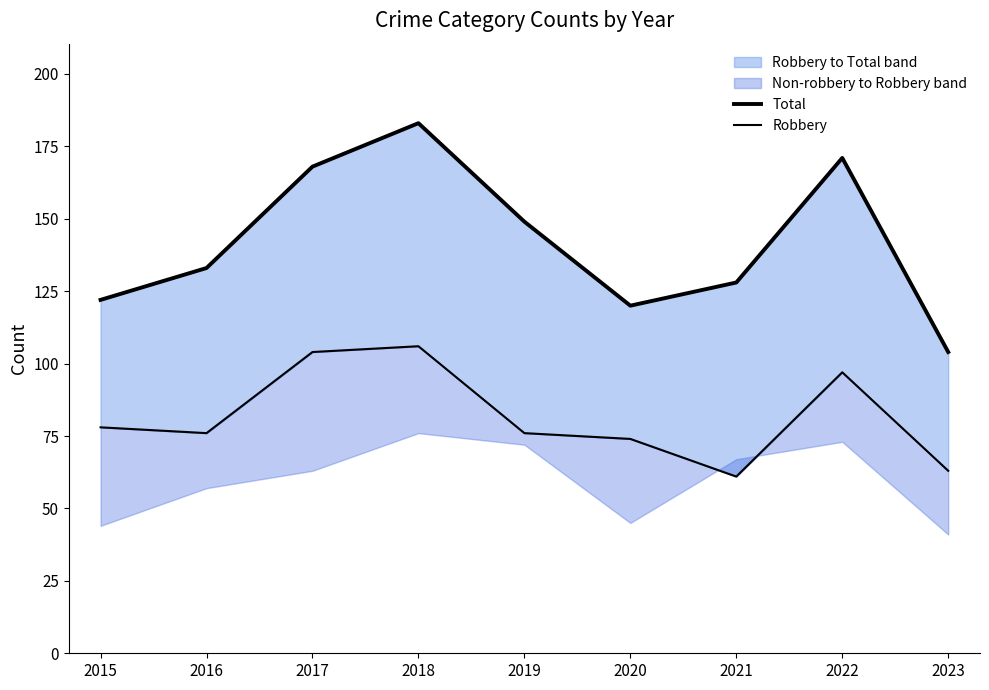

What is the difference between the Total values at 2020 and 2015?

2